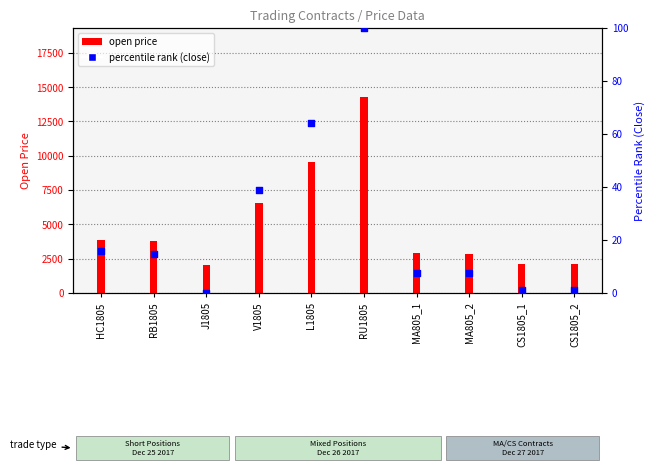

What are all the series names shown in the legend?

open price, percentile rank (close)